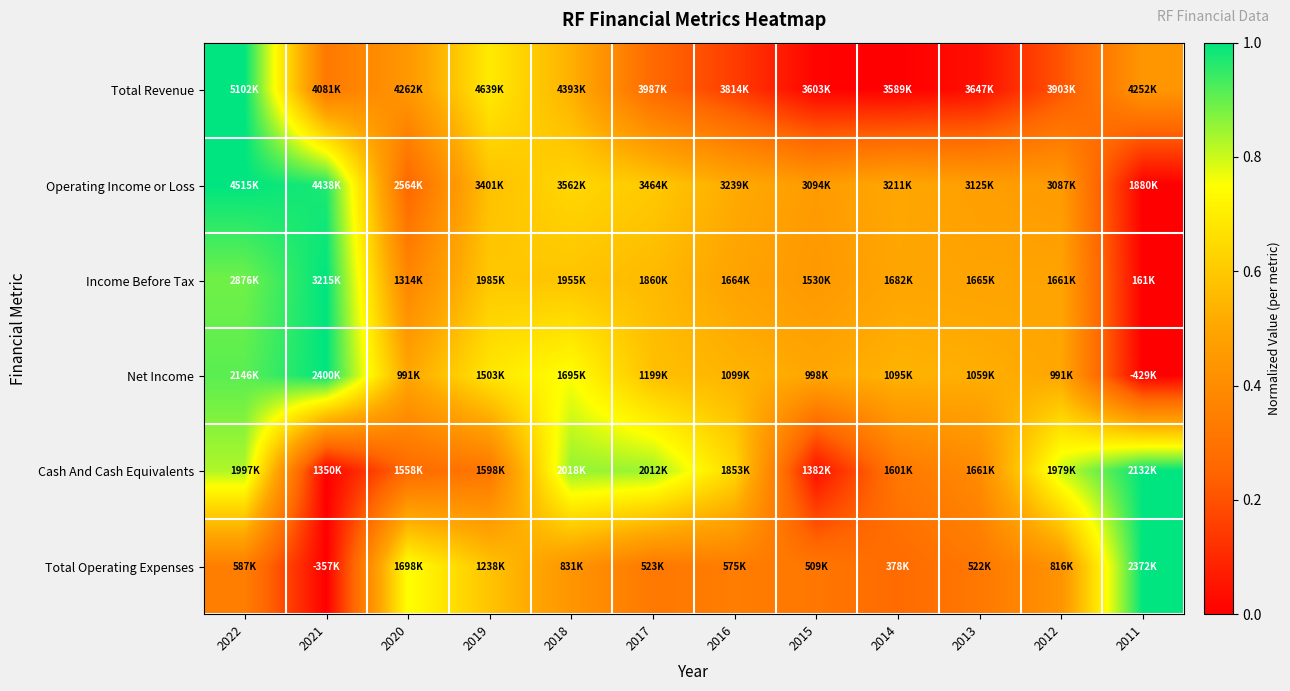

Reading right to left, what are all the values shown in this chart?

Total Revenue: 2011=0.4	2012=0.2	2013=0.0	2014=0.0	2015=0.0	2016=0.1	2017=0.3	2018=0.5	2019=0.7	2020=0.4	2021=0.3	2022=1.0
Operating Income or Loss: 2011=0.0	2012=0.5	2013=0.5	2014=0.5	2015=0.5	2016=0.5	2017=0.6	2018=0.6	2019=0.6	2020=0.3	2021=1.0	2022=1.0
Income Before Tax: 2011=0.0	2012=0.5	2013=0.5	2014=0.5	2015=0.4	2016=0.5	2017=0.6	2018=0.6	2019=0.6	2020=0.4	2021=1.0	2022=0.9
Net Income: 2011=0.0	2012=0.5	2013=0.5	2014=0.5	2015=0.5	2016=0.5	2017=0.6	2018=0.8	2019=0.7	2020=0.5	2021=1.0	2022=0.9
Cash And Cash Equivalents: 2011=1.0	2012=0.8	2013=0.4	2014=0.3	2015=0.0	2016=0.6	2017=0.8	2018=0.9	2019=0.3	2020=0.3	2021=0.0	2022=0.8
Total Operating Expenses: 2011=1.0	2012=0.4	2013=0.3	2014=0.3	2015=0.3	2016=0.3	2017=0.3	2018=0.4	2019=0.6	2020=0.8	2021=0.0	2022=0.3